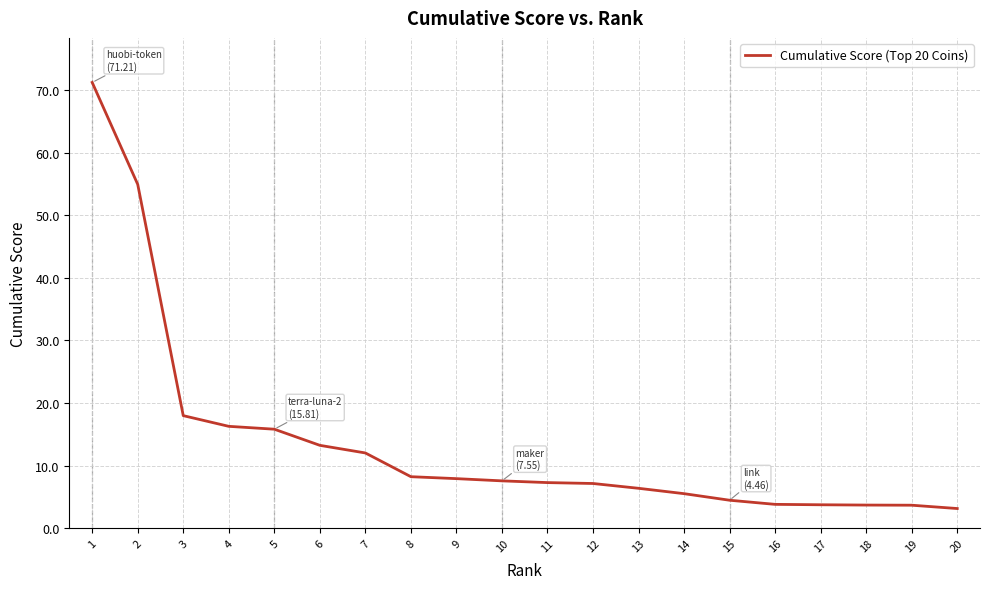

What is the sum of the values at 18 and 4?

19.9